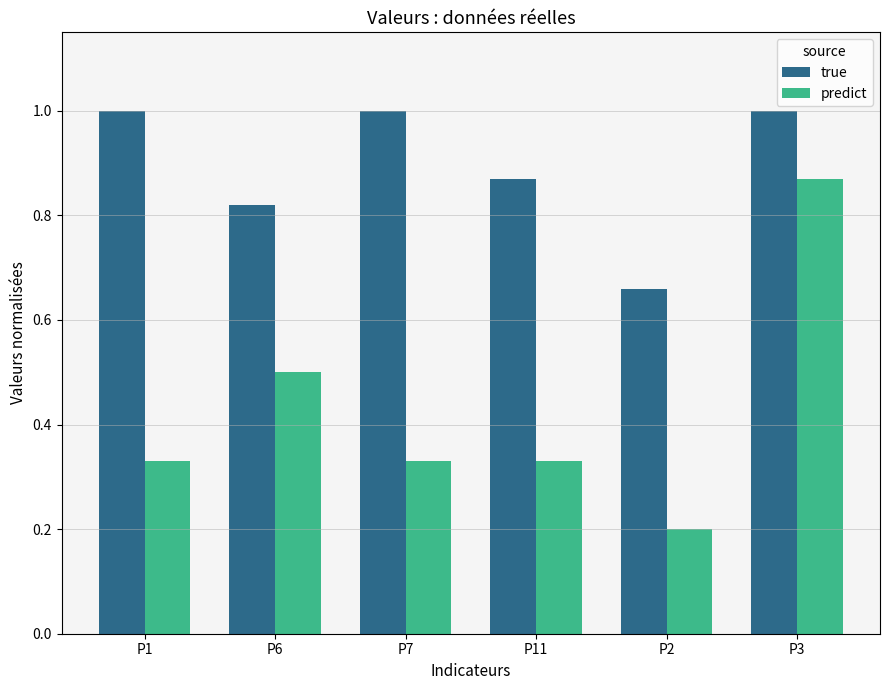

How many distinct data groups are displayed?

2